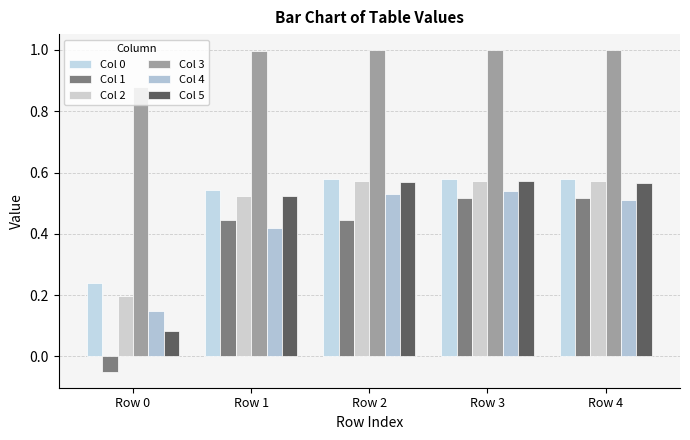

Is the value of Col 2 at Row 3 greater than the value of Col 5 at Row 2?

Yes